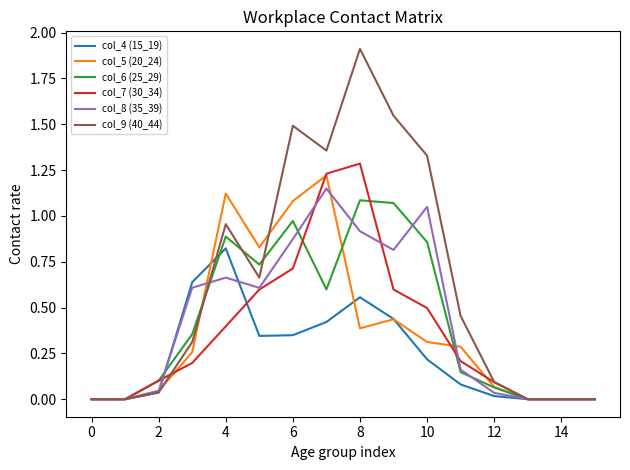

Which series has the largest range (max minus min)?

col_9 (40_44)